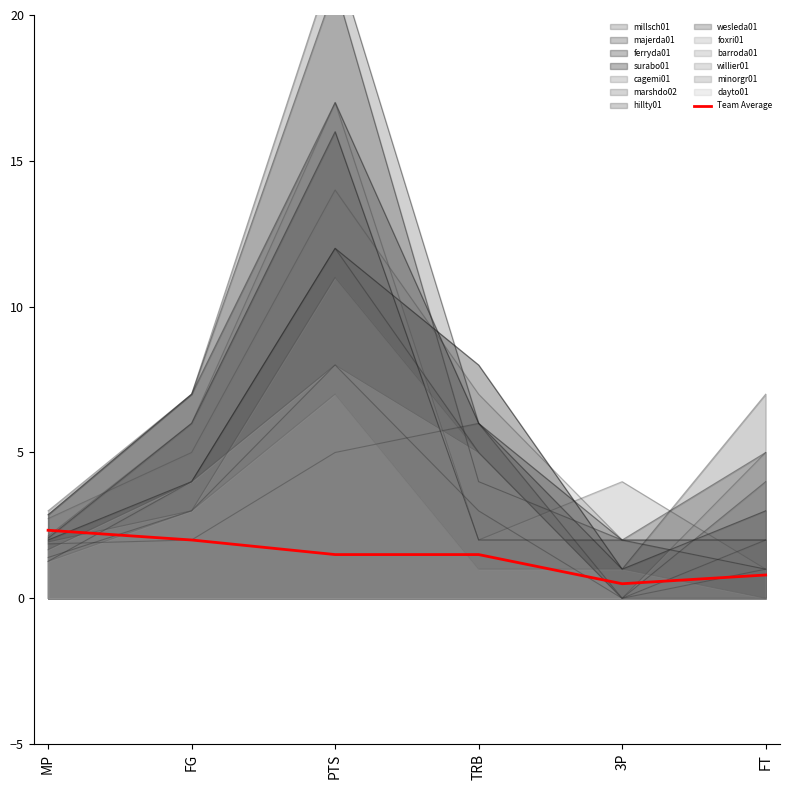

At which label does barroda01 reach its peak?

PTS